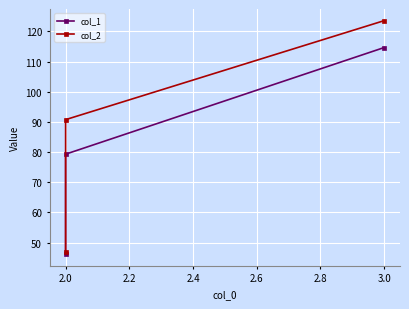

What is the value of the col_2 point at the 3rd from the left?

123.5